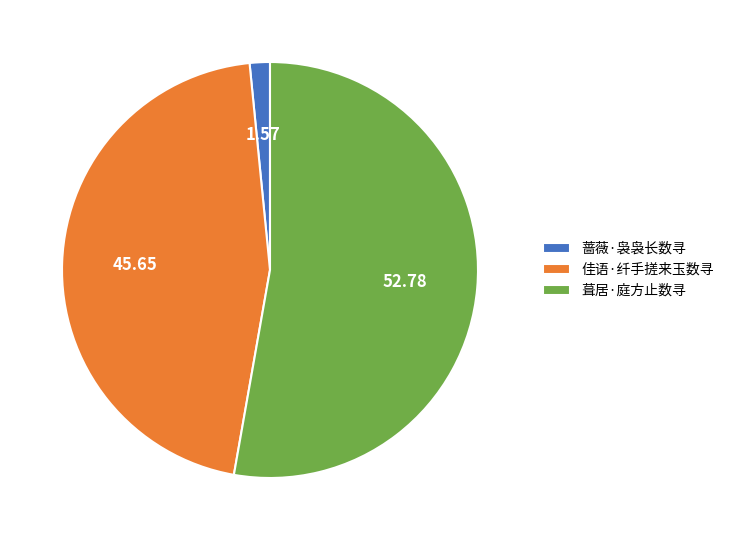

Is the sum of 佳语·纤手搓来玉数寻 and 葺居·庭方止数寻 greater than half?

Yes